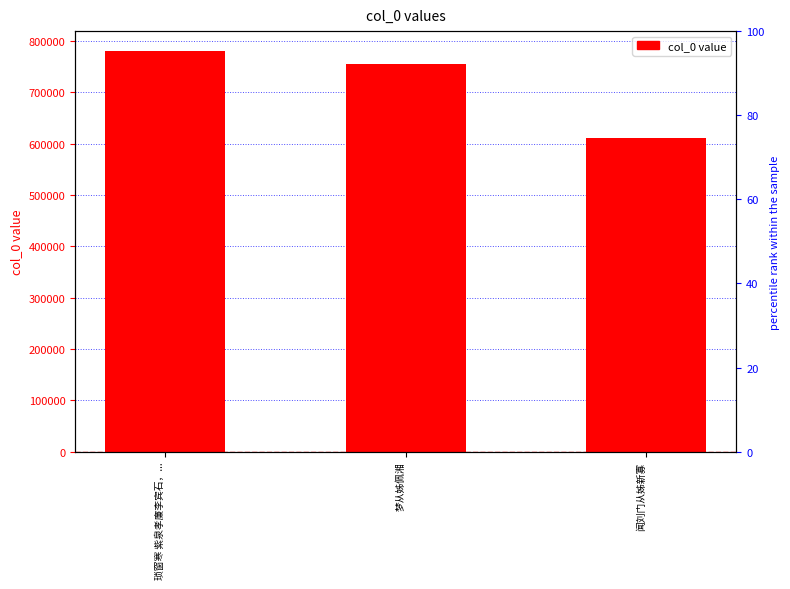

Reading right to left, extract all data points from this chart.

闻刘门从姊新寡=611057	梦从姊佩湘=755693	琐窗寒 紫泉孝廉李宾石，...=780373